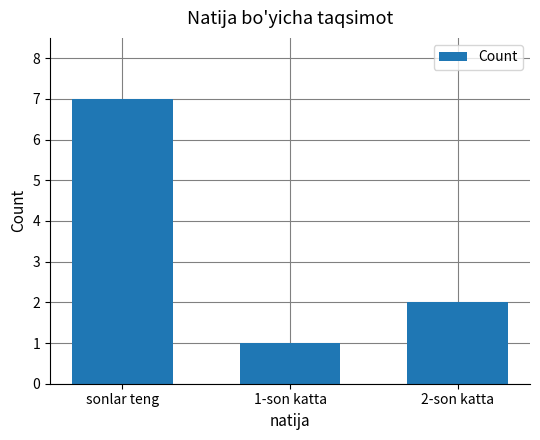

Is it true that the value at sonlar teng is 7?

True